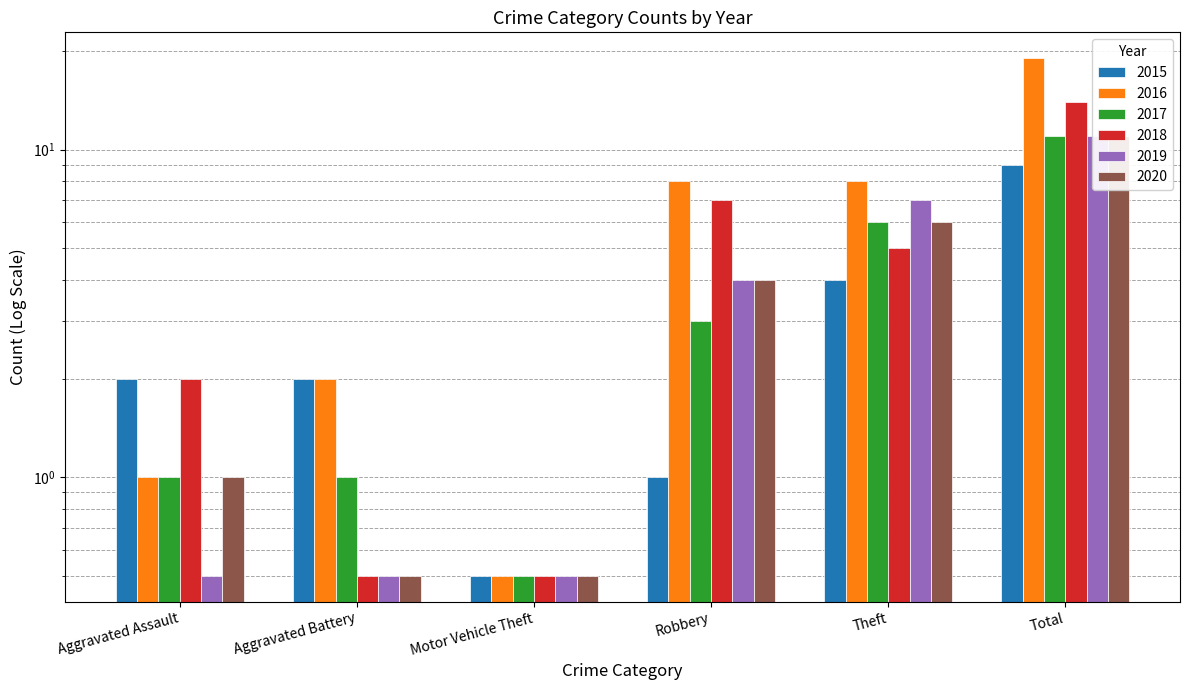

Are the bars grouped side by side (vs. stacked)?

Yes